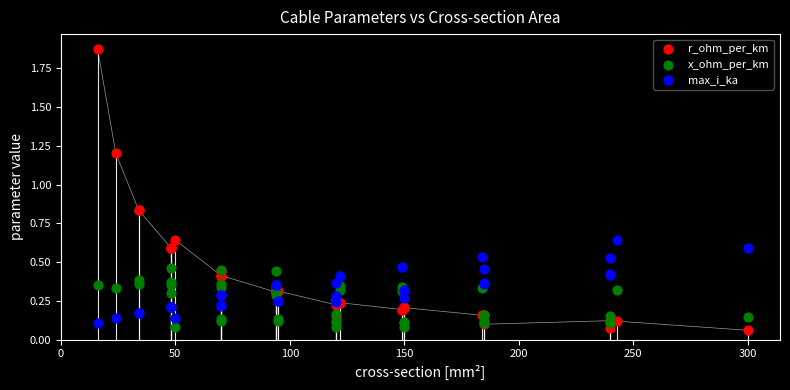

What is the X range (max minus min) for the scatter plot?

284.0